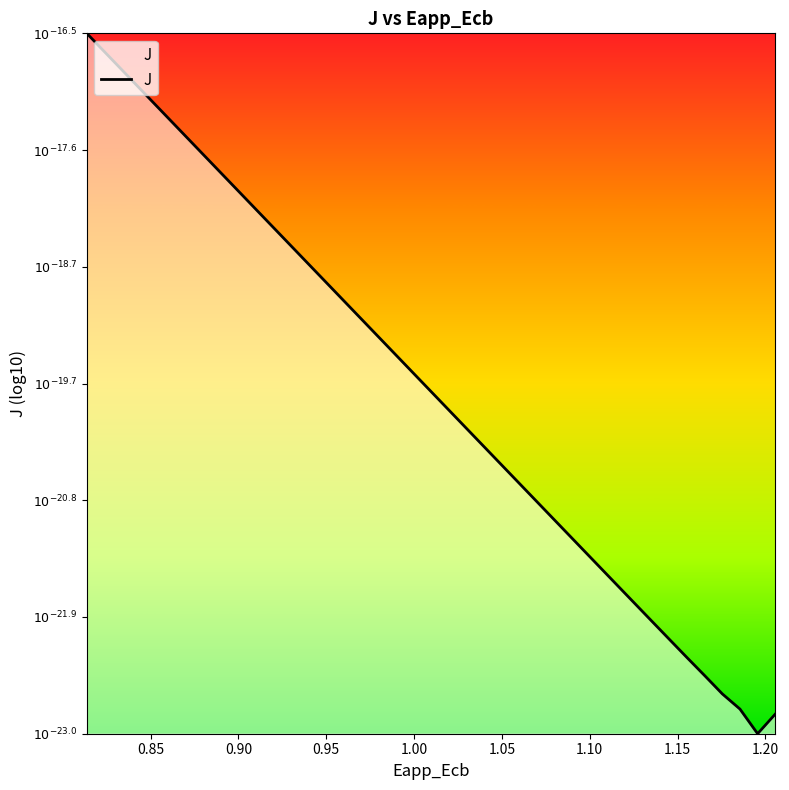

Does the chart have visible grid lines?

No